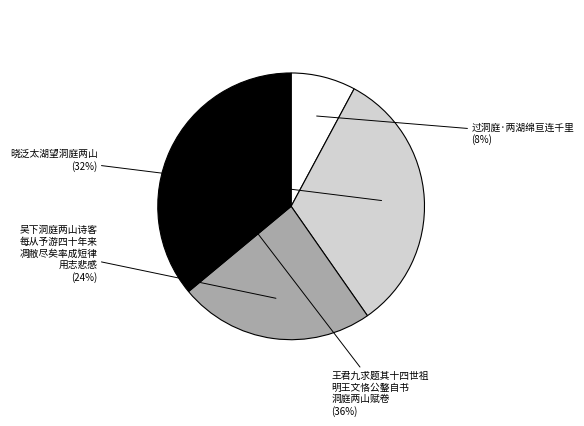

Is there any slice that represents more than half of the pie?

No